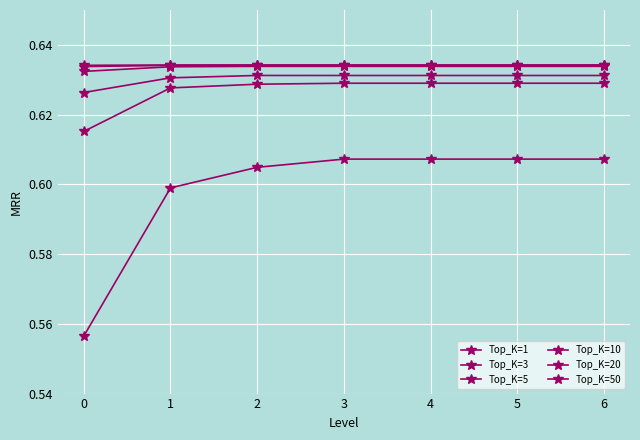

What is the value of the Top_K=3 point at the 3rd from the left?

0.6